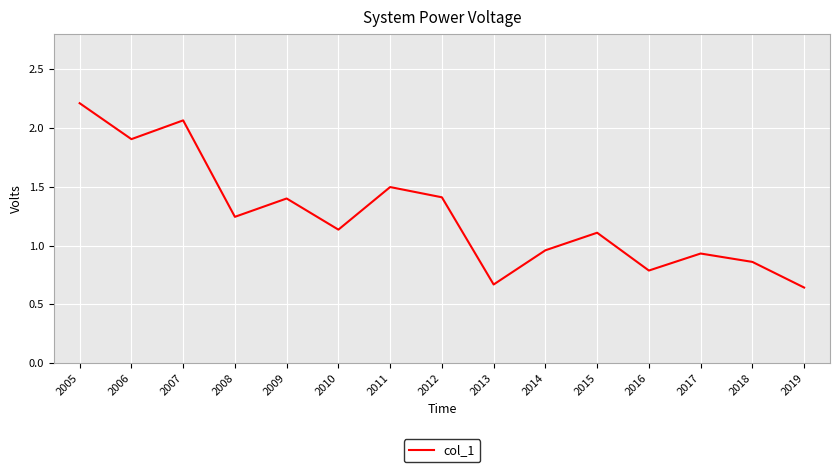

At which label is the value closest to 1?

2014